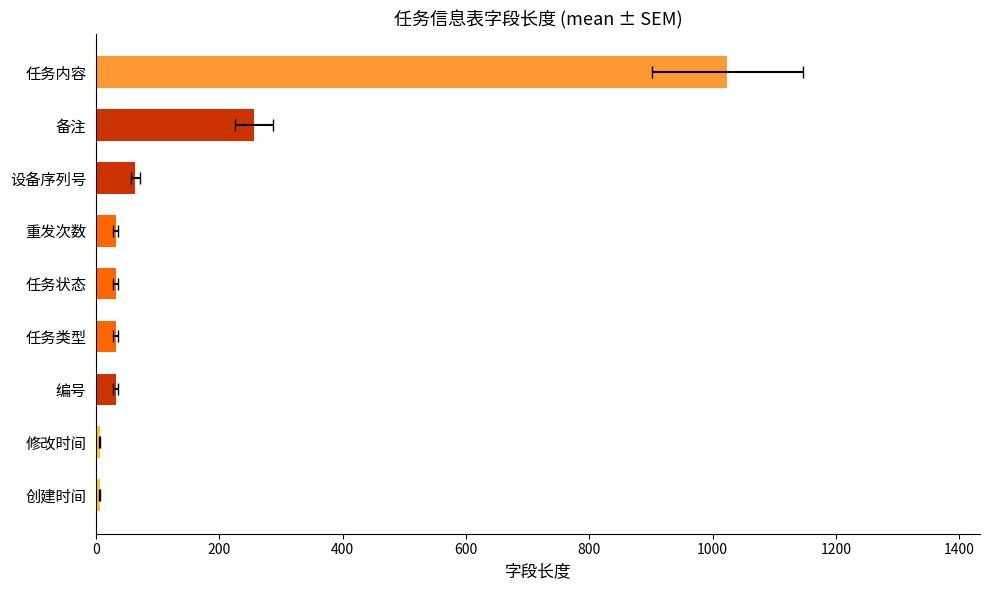

The chart shows a value of 9 at 修改时间. True or false?

False